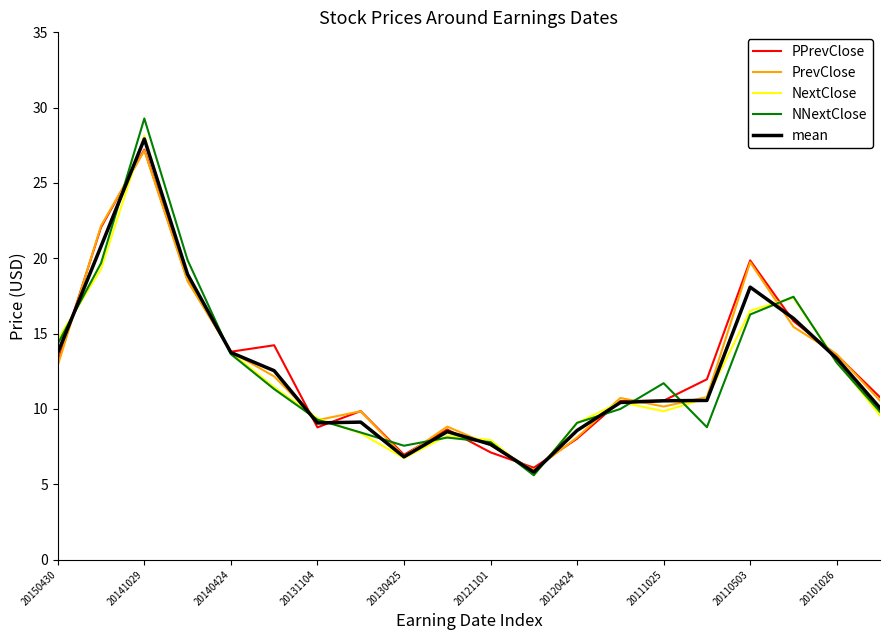

Which series has the largest range (max minus min)?

NNextClose